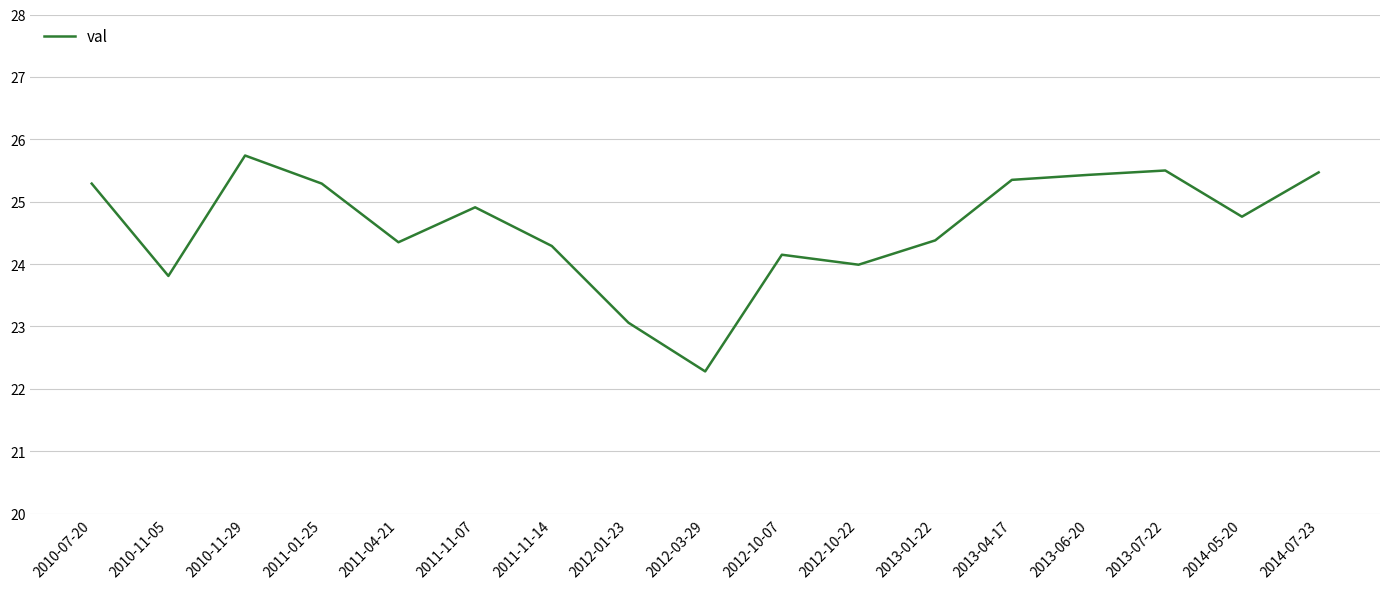

At which category does the data reach its first local valley?

2010-11-05